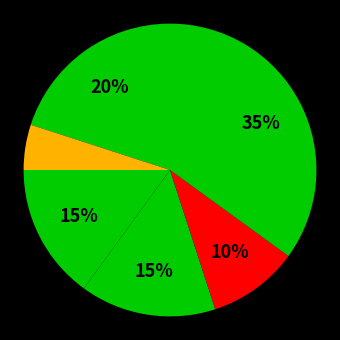

How many segments does this pie chart have?

6